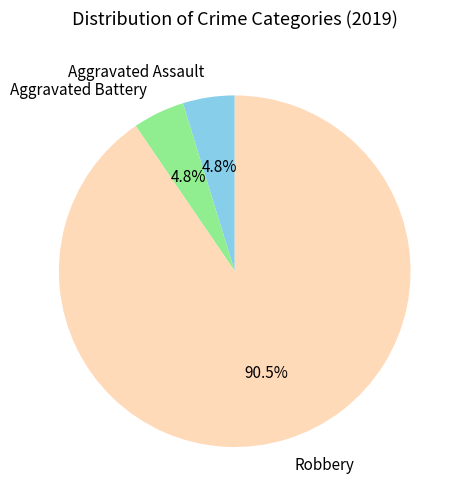

What is the largest slice in the pie chart?

Robbery